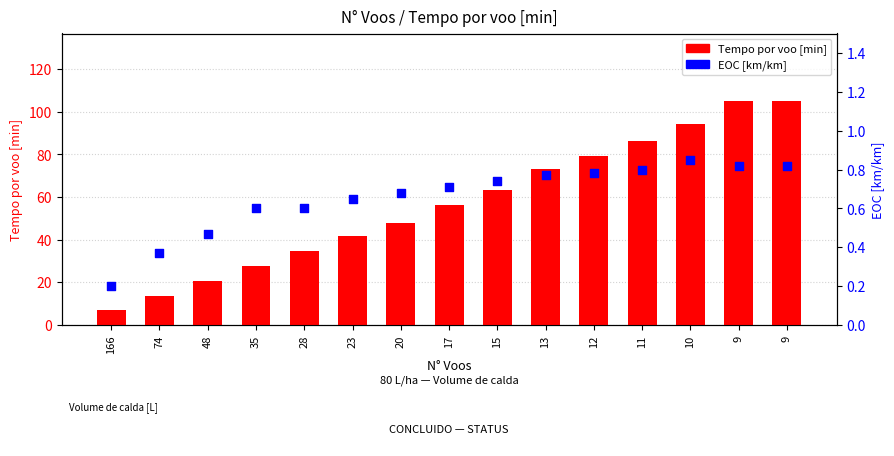

Which series reaches the maximum Y coordinate?

Tempo por voo [min]